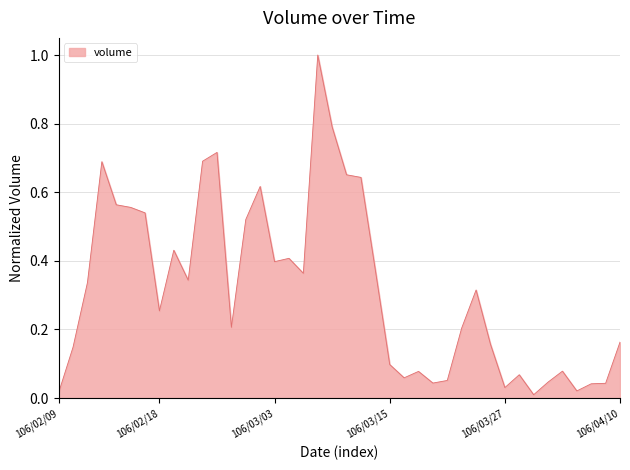

What is the difference between the maximum and minimum values?

1.0